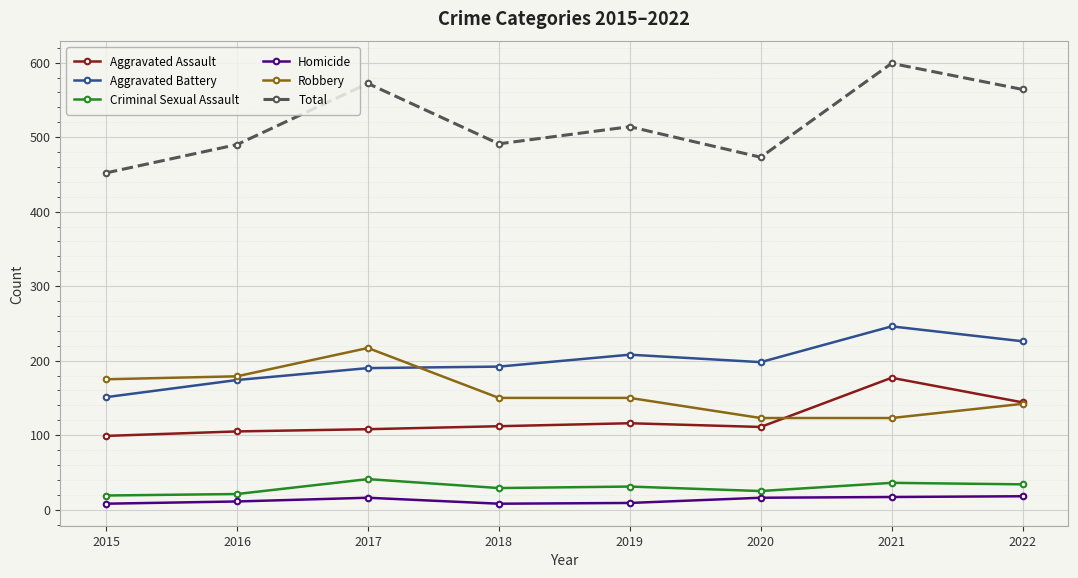

The value of Homicide at 2016 is 11. True or false?

True